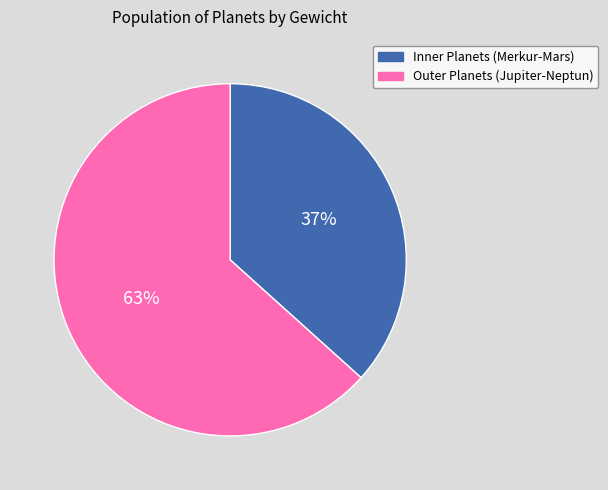

Is there a majority slice in this chart?

Yes